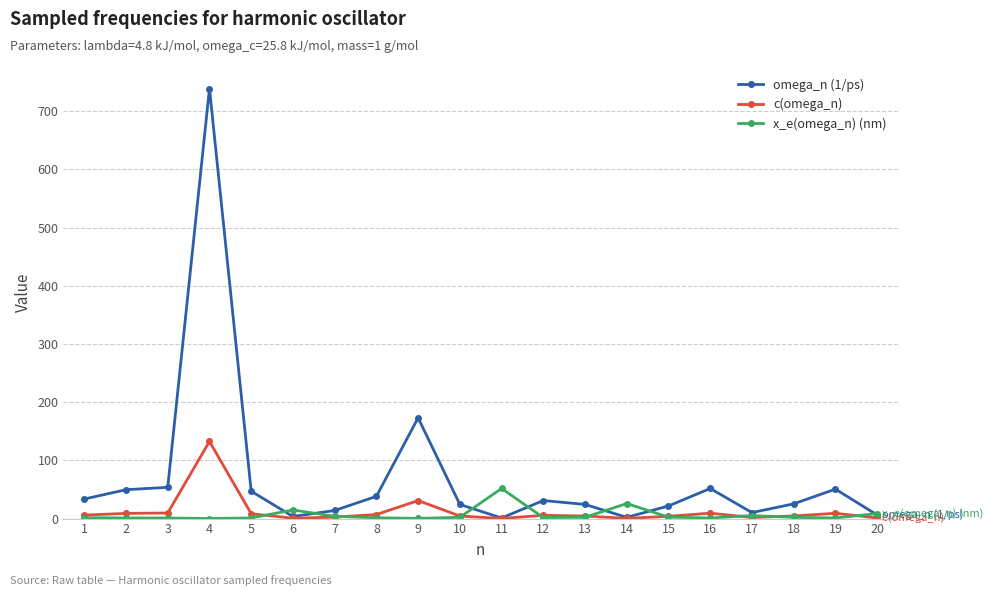

Is this an area chart (filled region under the line)?

No